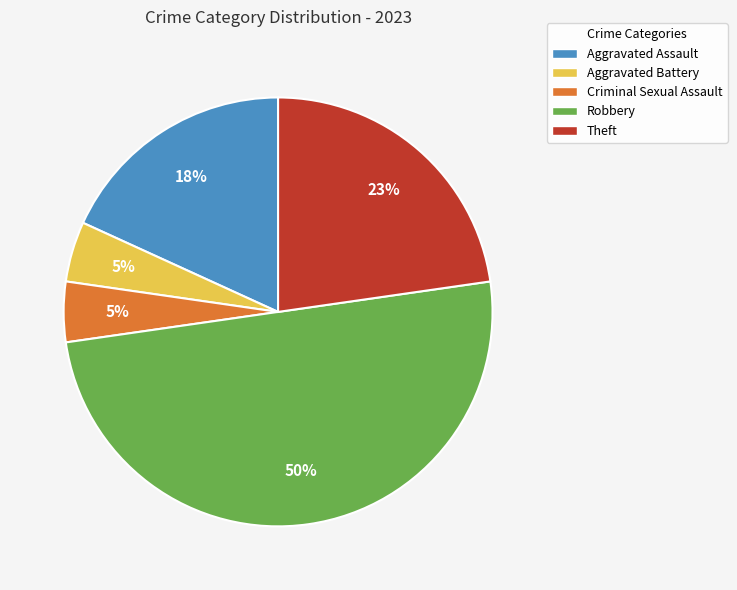

How many slices are in this pie chart?

5